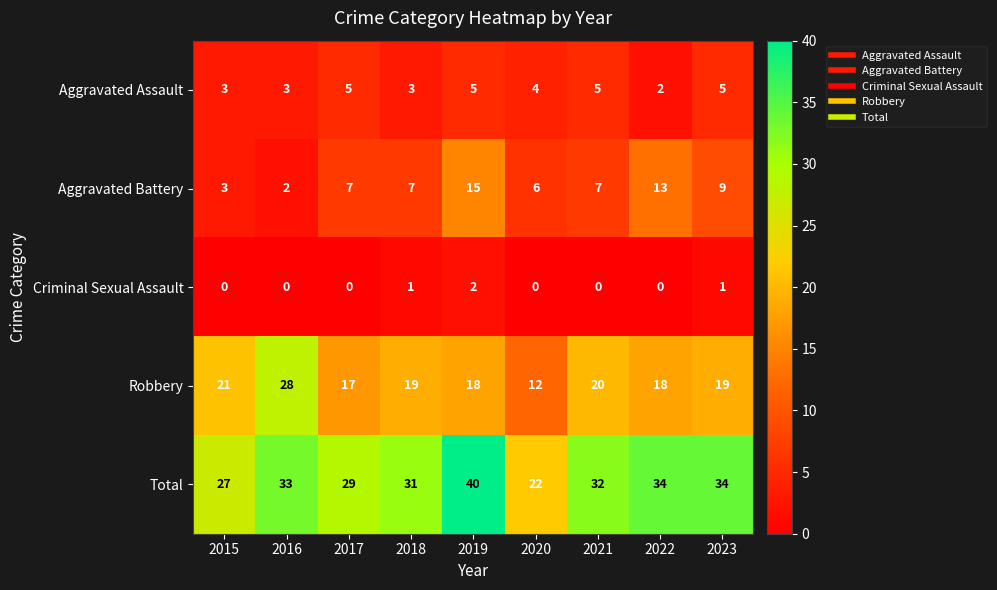

True or false: Aggravated Assault has a value of 5 at 2017.

True